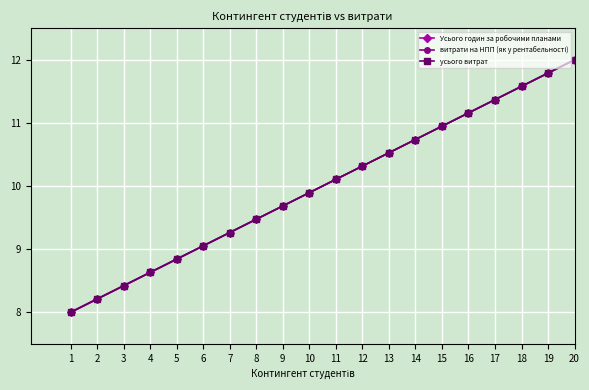

At which category is the sum across all series the highest?

20